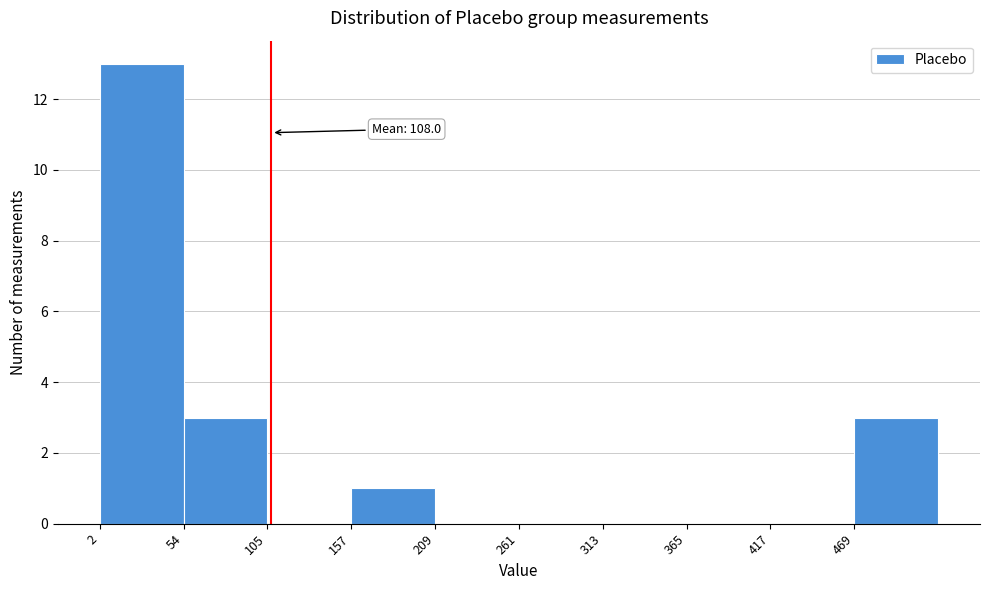

Over which range of the x-axis is the bar tallest?

0 to 50